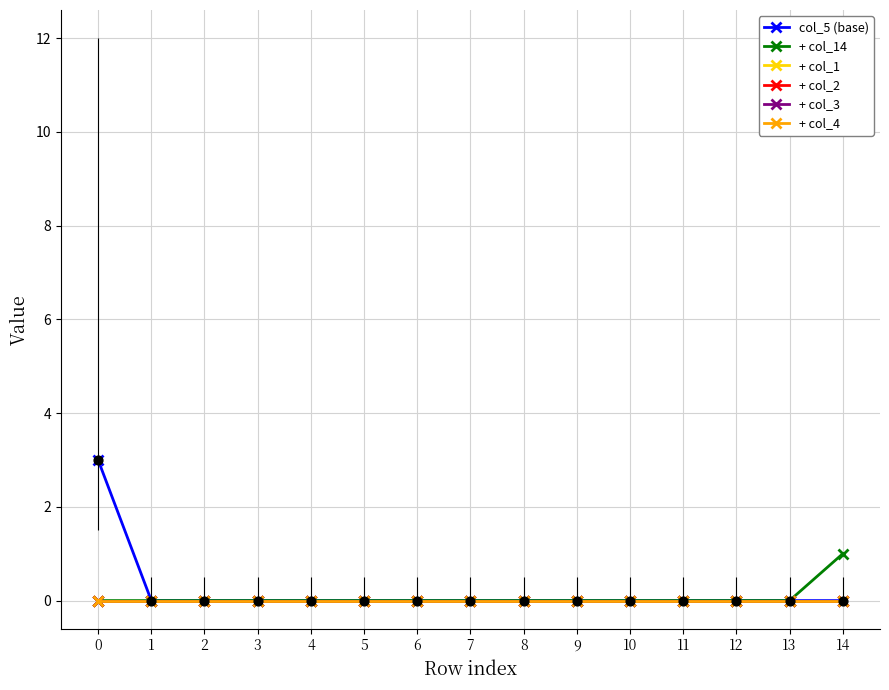

Does the chart have visible grid lines?

Yes